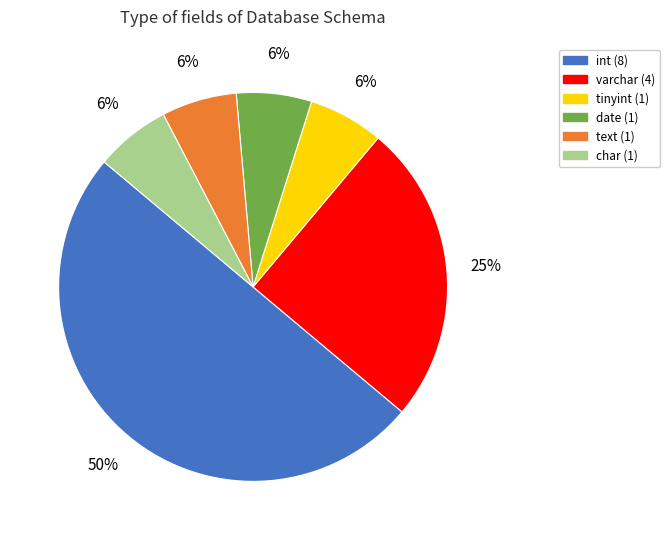

What percentage is the date (1) slice, to the nearest percent?

6%